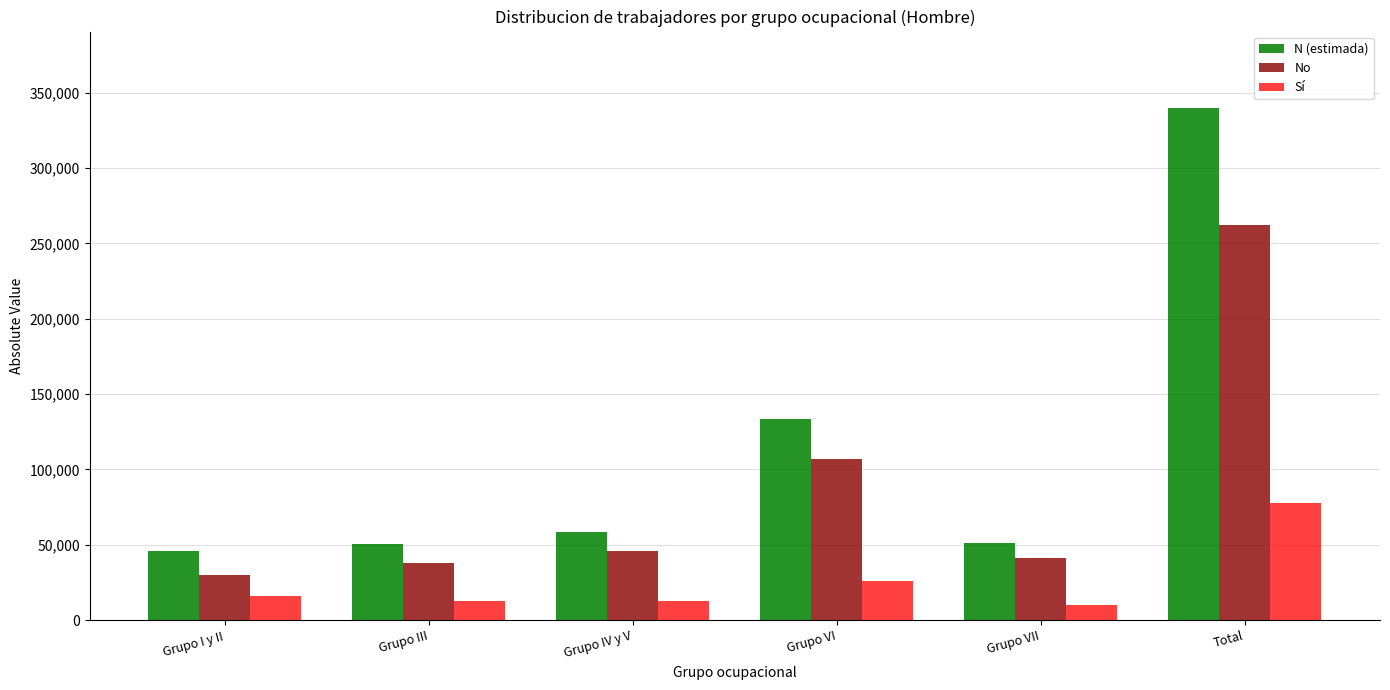

What is the difference between the highest and lowest values at Grupo VI?

107133